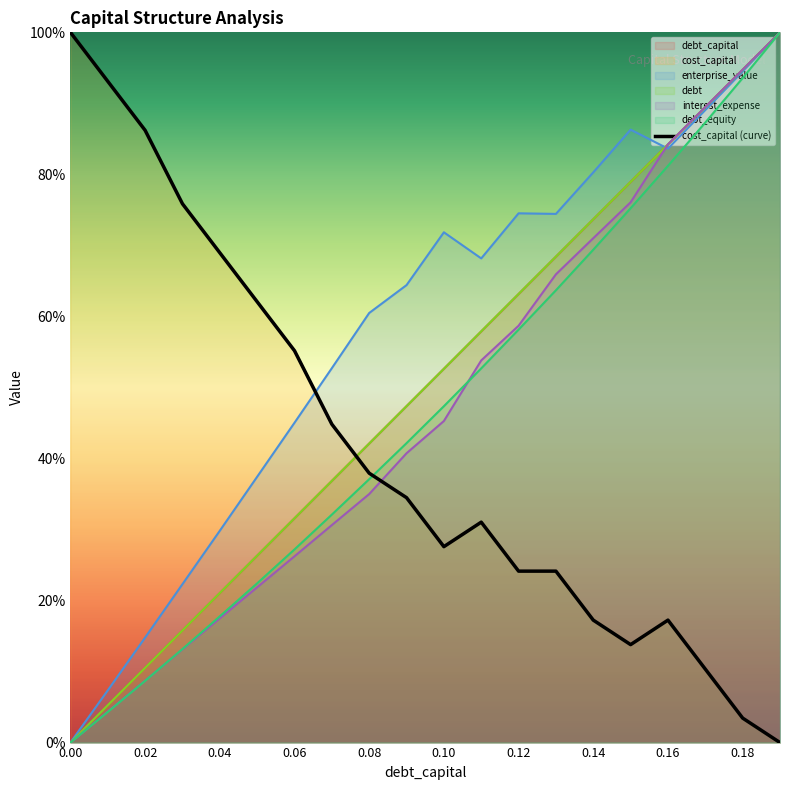

How many data points does each series have?

20